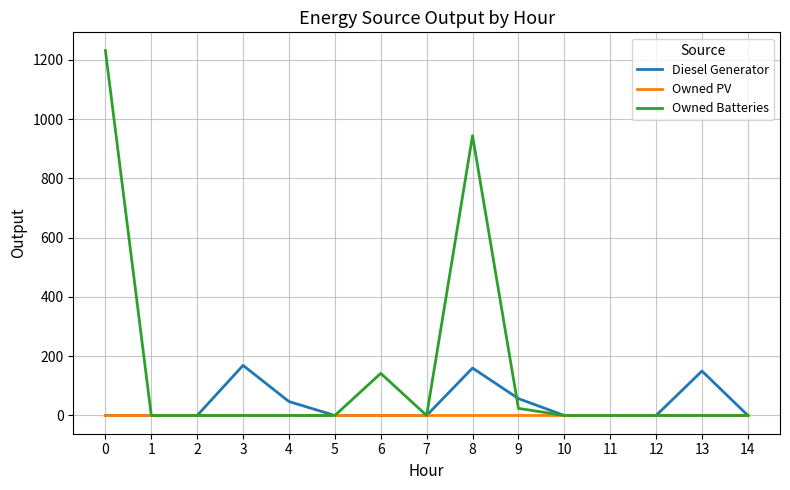

At how many categories does at least one series exceed 559?

2